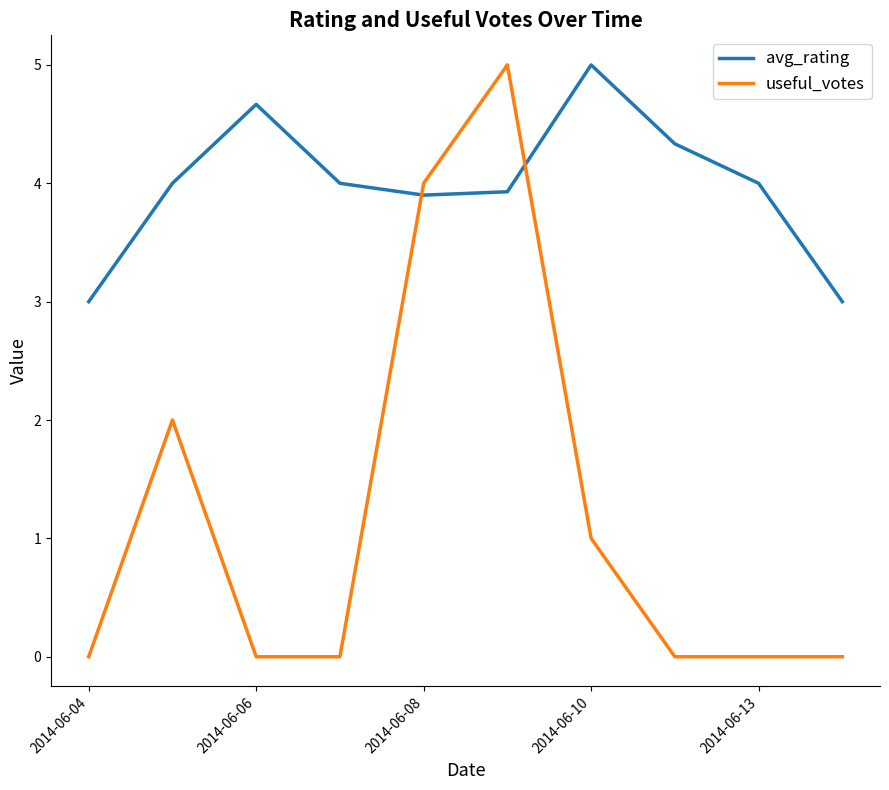

Rank the series by their average value, from highest to lowest.

avg_rating, useful_votes